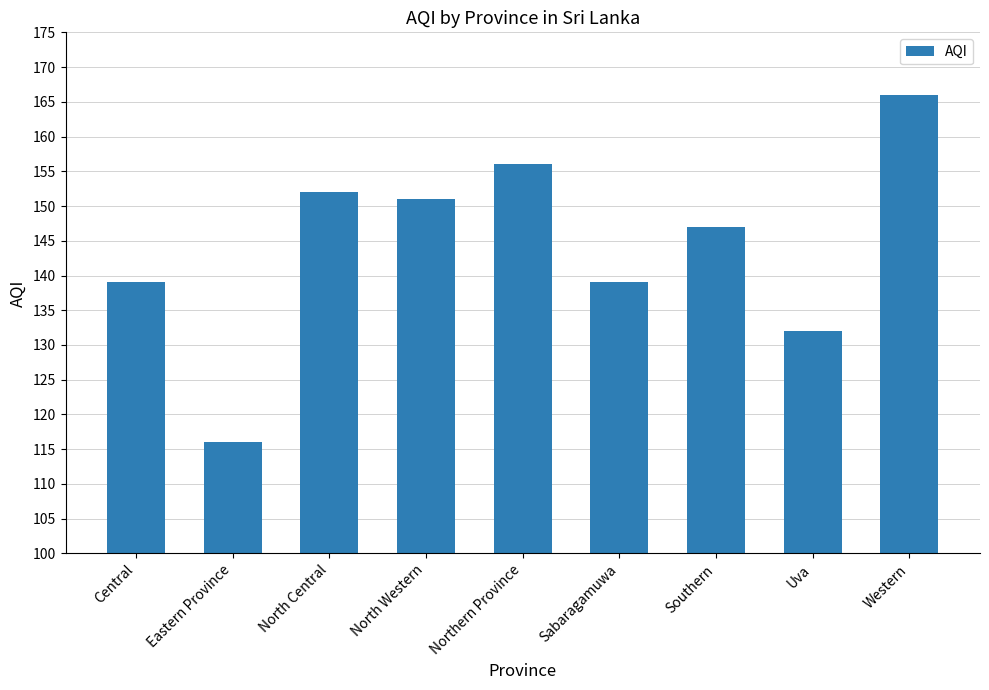

What is the approximate value at Western, to the nearest 10?

170